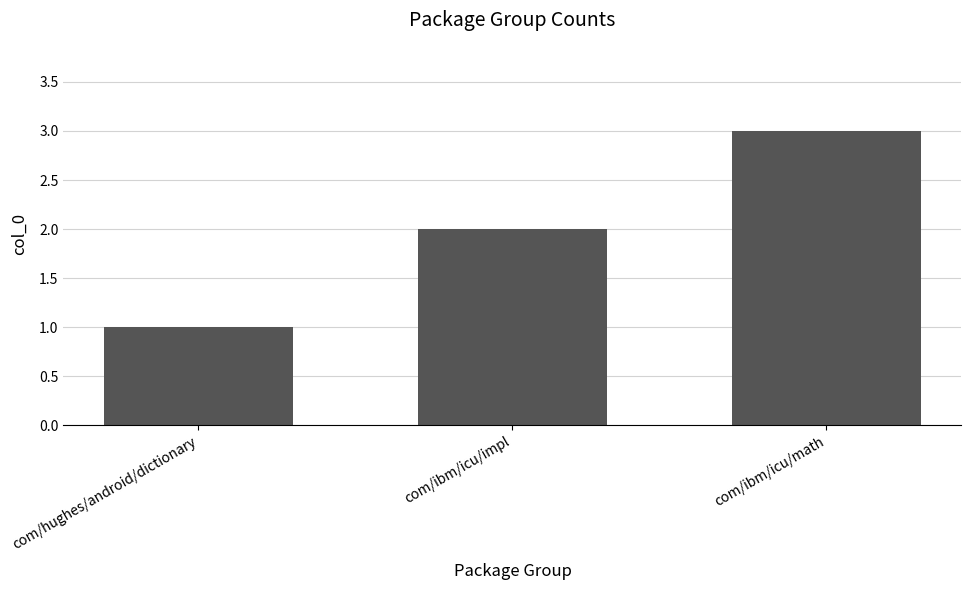

What is the average value?

2